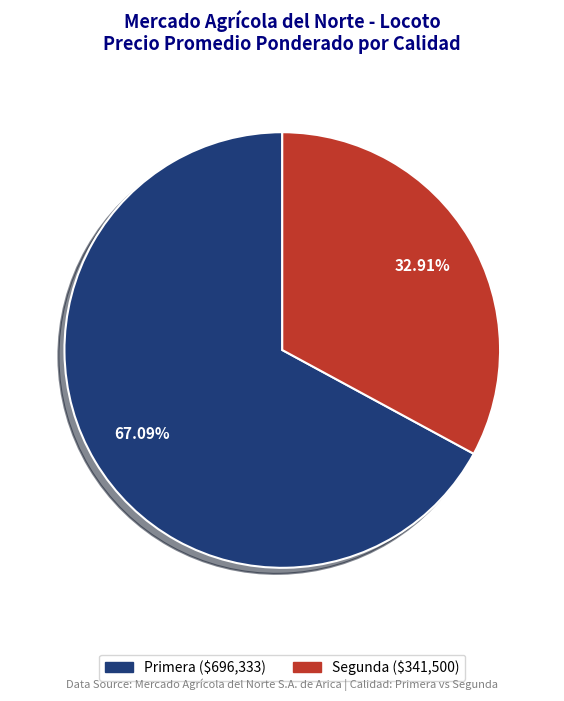

Does any single category account for the majority?

Yes